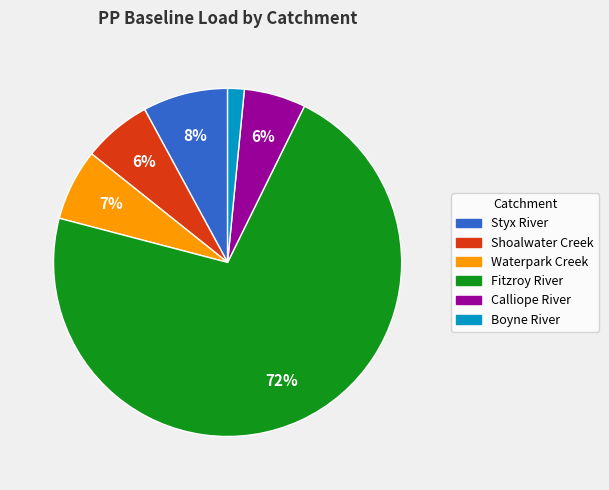

How many slices are in this pie chart?

6